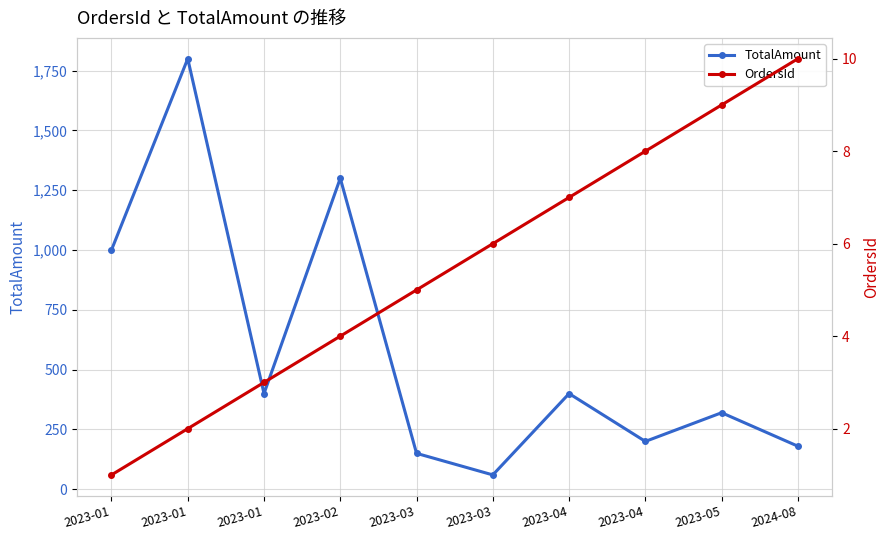

True or false: TotalAmount and OrdersId cross at least once.

False